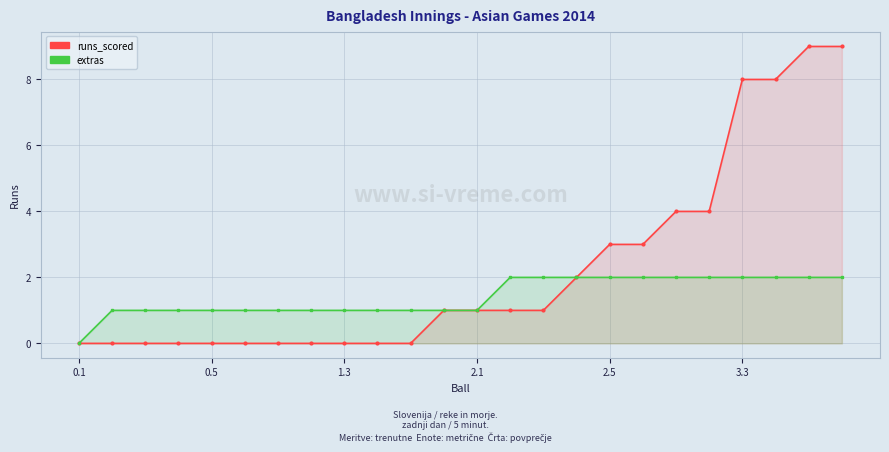

True or false: extras and runs_scored intersect in this chart.

False